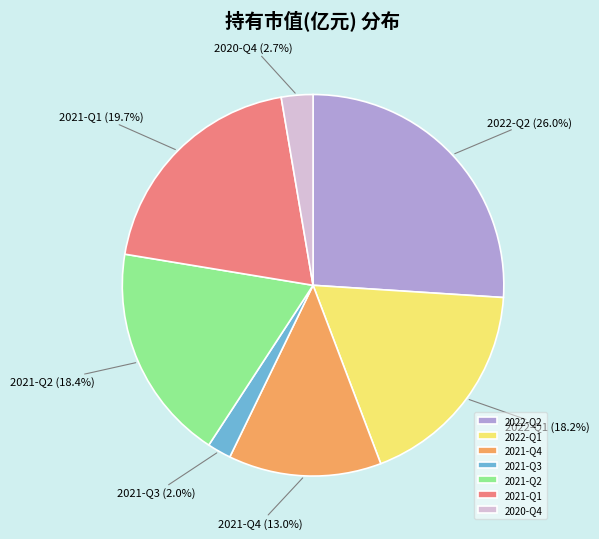

Count the number of slices in the pie.

7